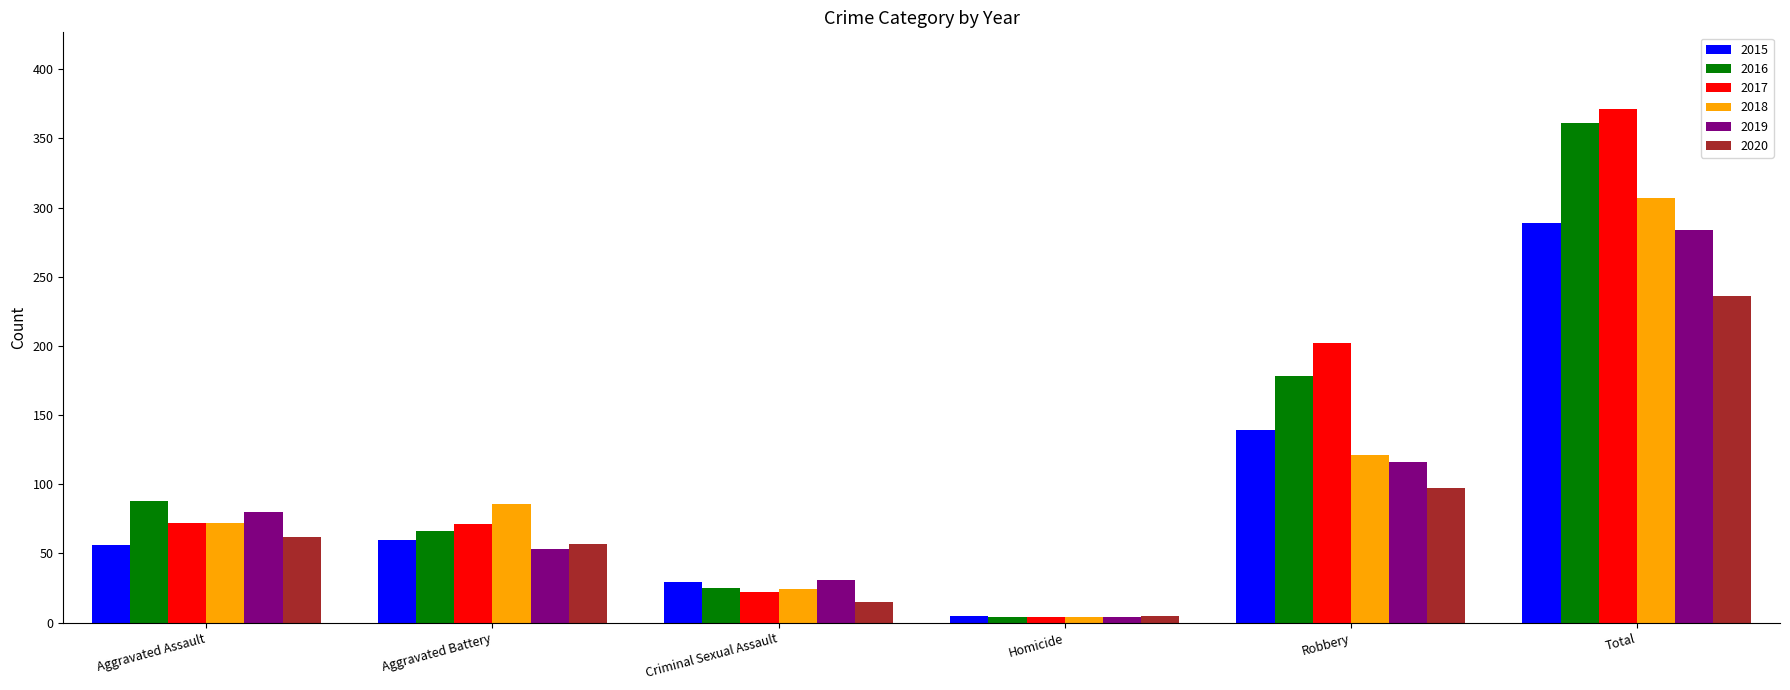

What is the minimum value shown in the chart?

4